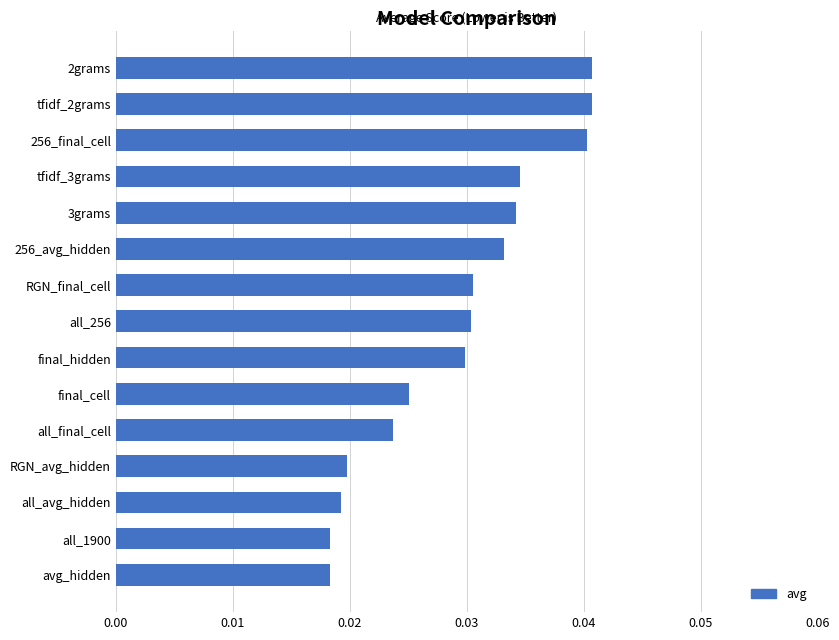

Count the values in the range 0 to 1.

15